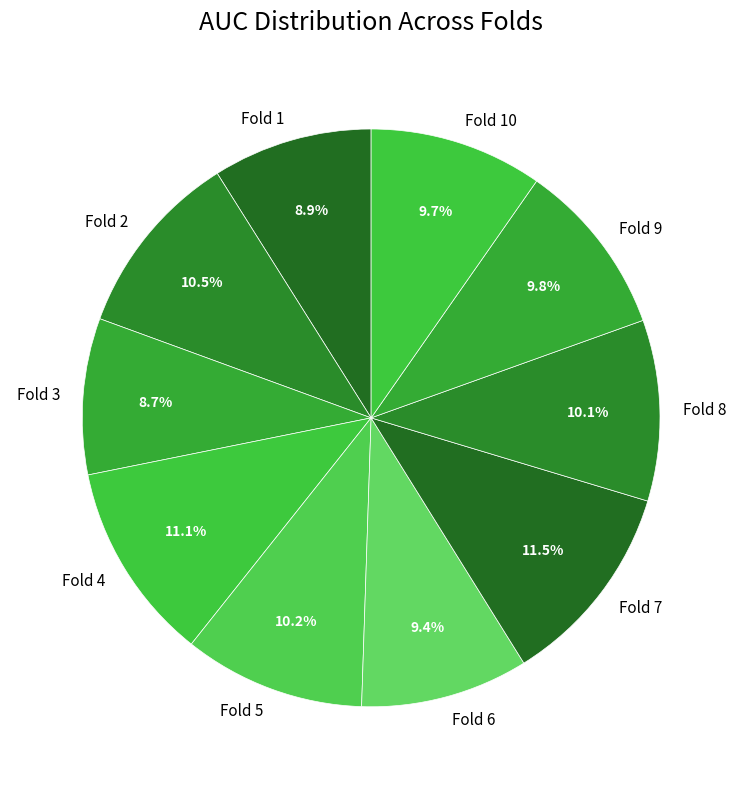

The Fold 4 slice represents 11% of the pie. True or false?

True